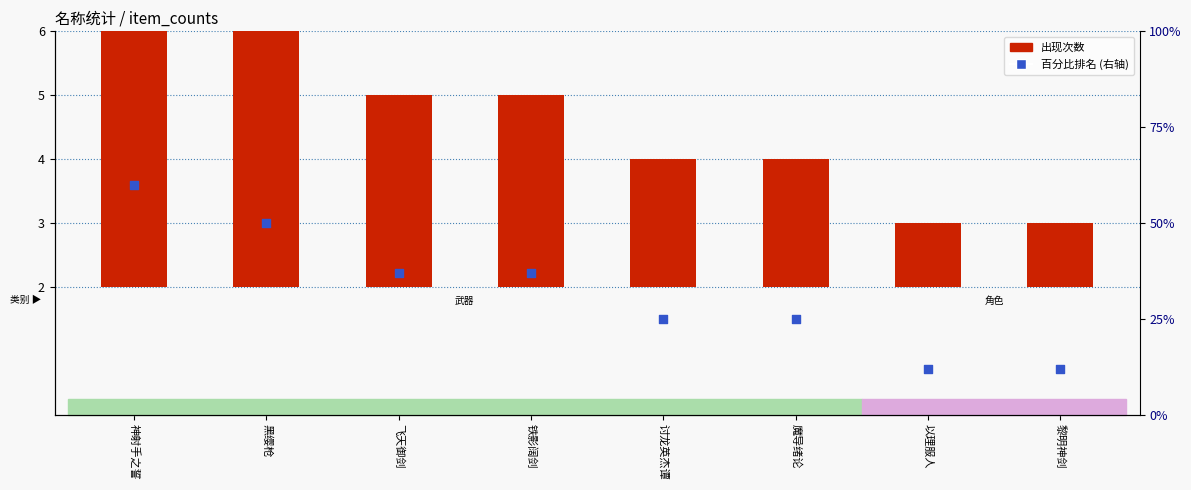

What is the total value across all series at 神射手之誓?

65